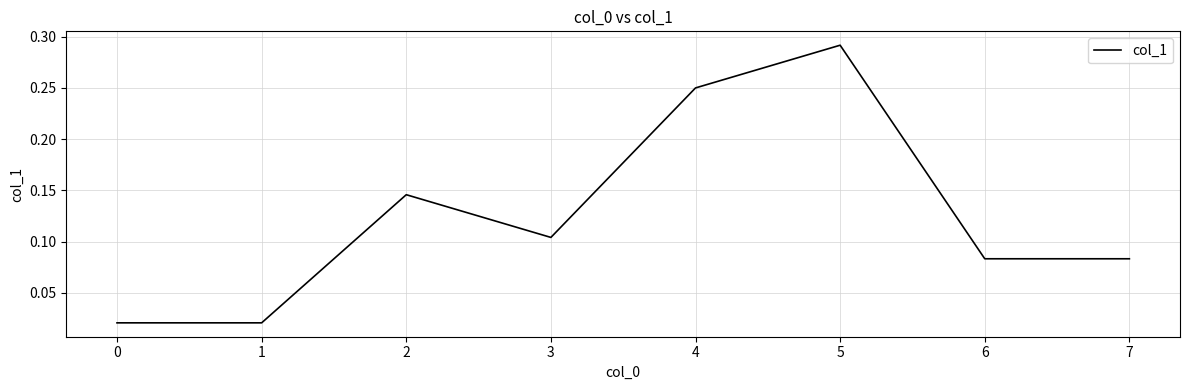

What is the sum of all values?

1.0